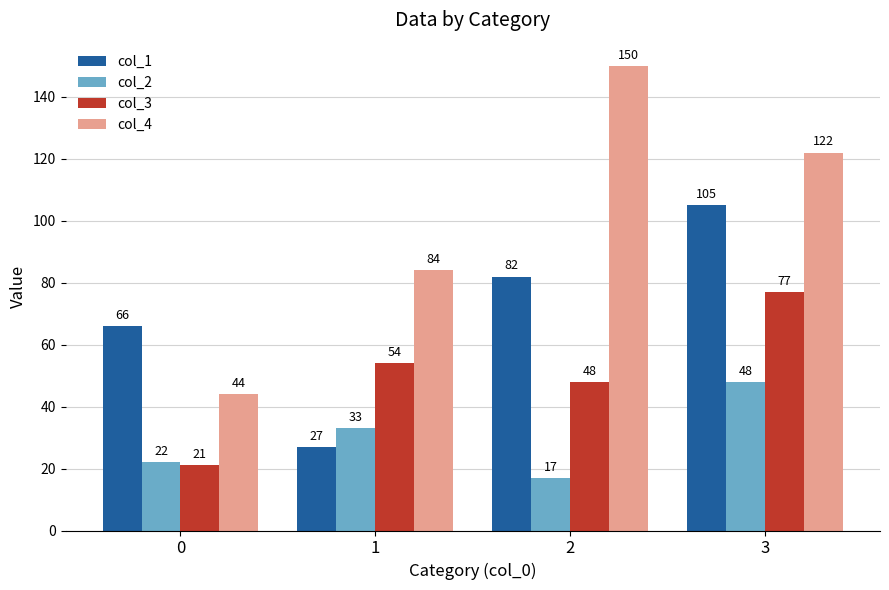

List the series in order of their peak value, lowest first.

col_2, col_3, col_1, col_4